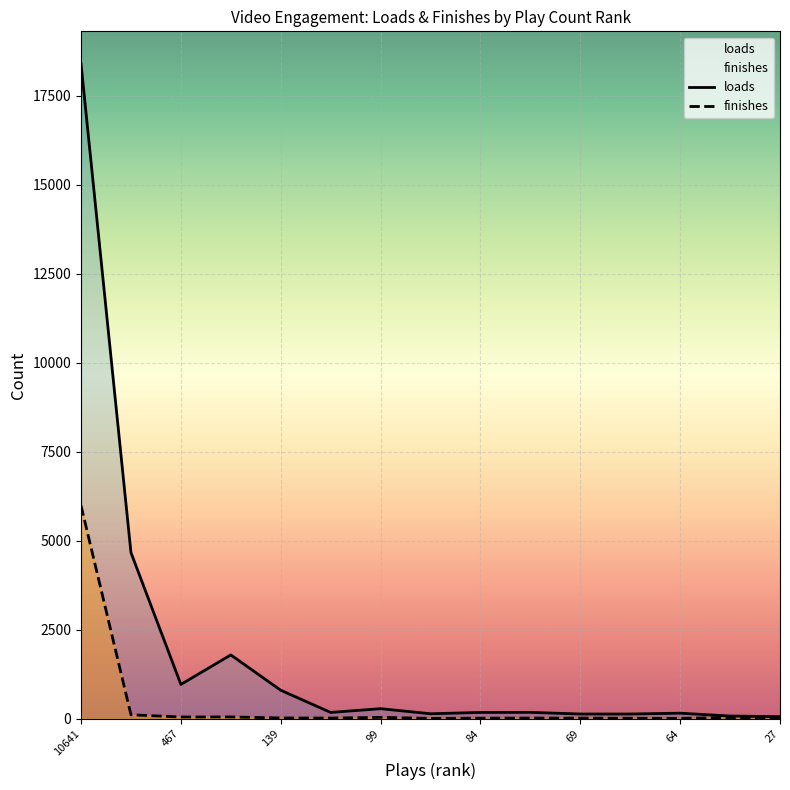

Where is the first local minimum for finishes?

467